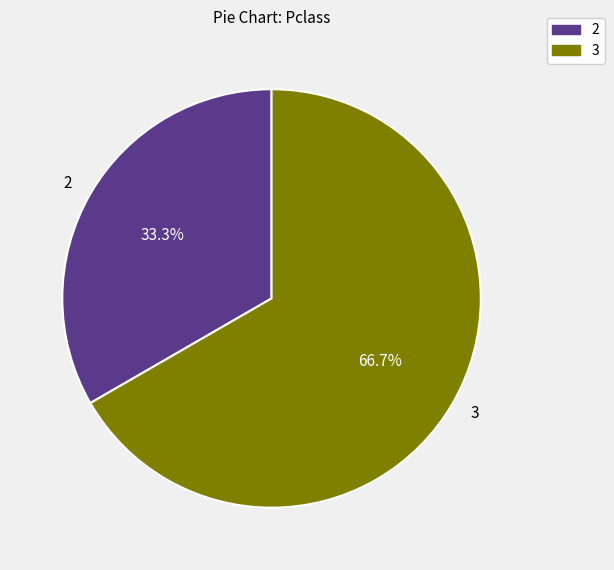

How many slices are in this pie chart?

2